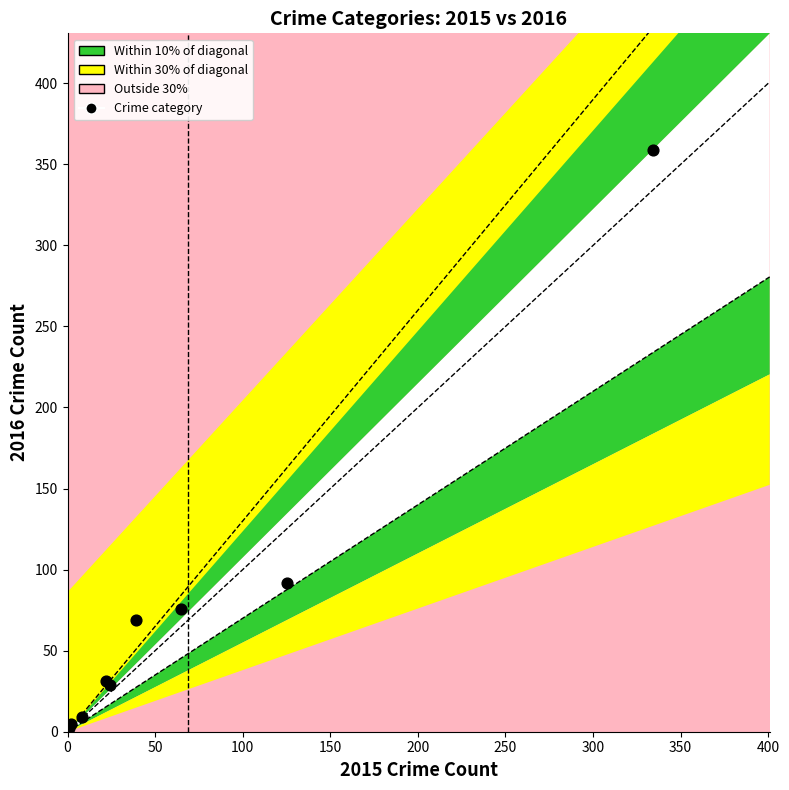

What Y value in the scatter plot is closest to 180?

92